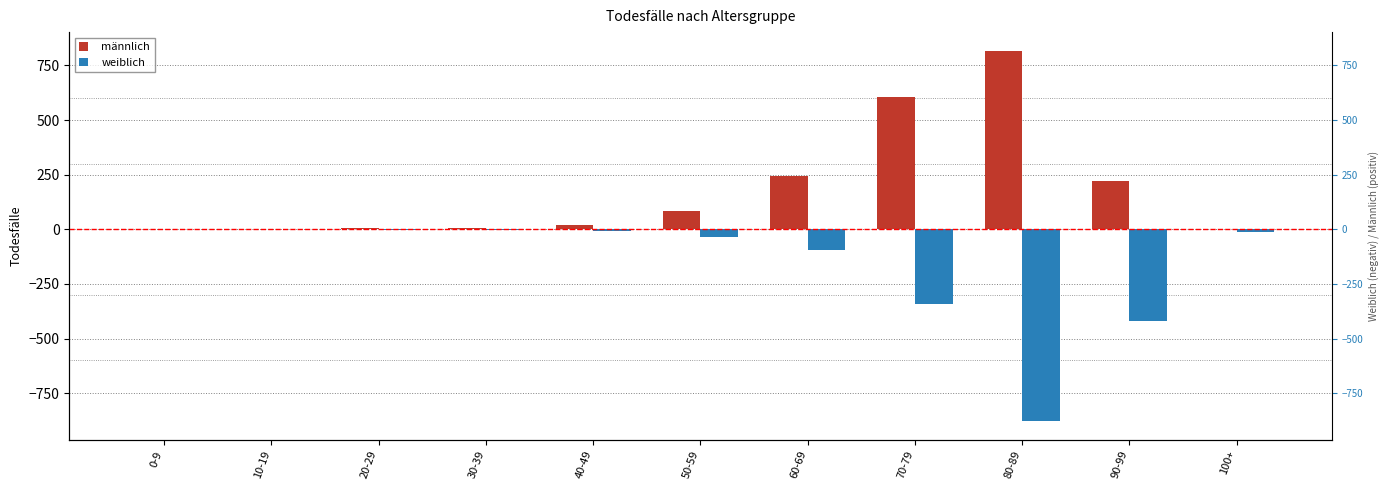

Reading left to right, transcribe all the data shown in this chart.

männlich: 0-9=1	10-19=2	20-29=5	30-39=4	40-49=18	50-59=85	60-69=246	70-79=607	80-89=818	90-99=223	100+=1
weiblich: 0-9=0	10-19=0	20-29=-2	30-39=-2	40-49=-6	50-59=-35	60-69=-94	70-79=-340	80-89=-879	90-99=-418	100+=-13